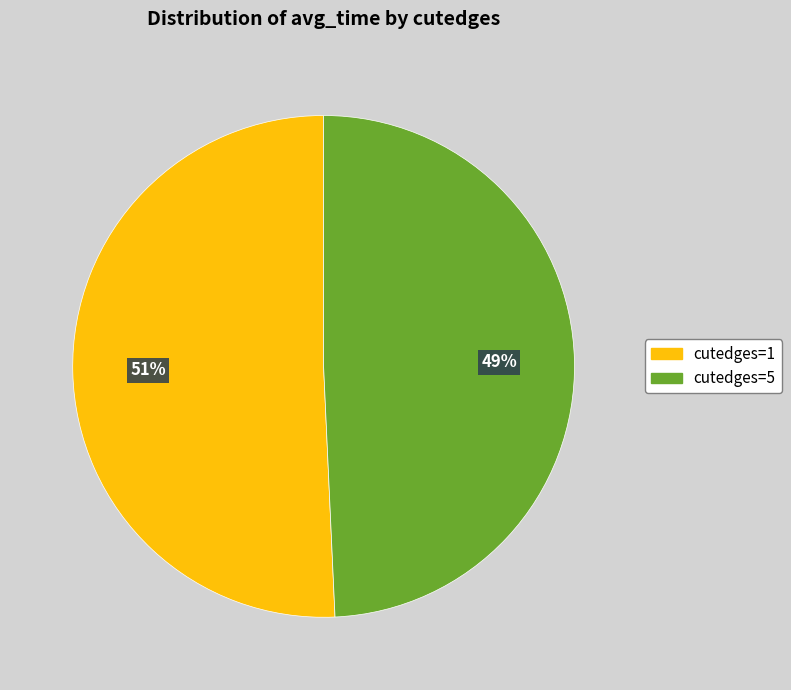

How many slices are in this pie chart?

2